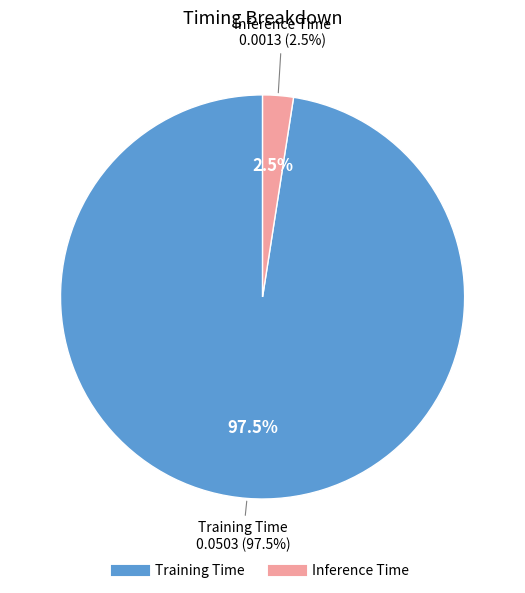

Rank the categories by value from highest to lowest.

Training Time, Inference Time